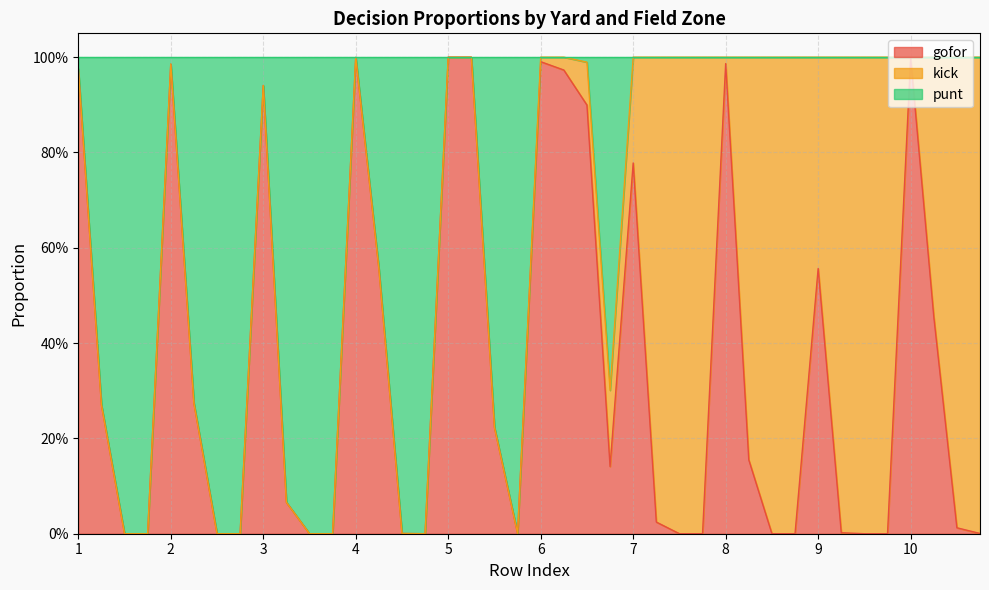

Which series has the widest spread of values?

gofor